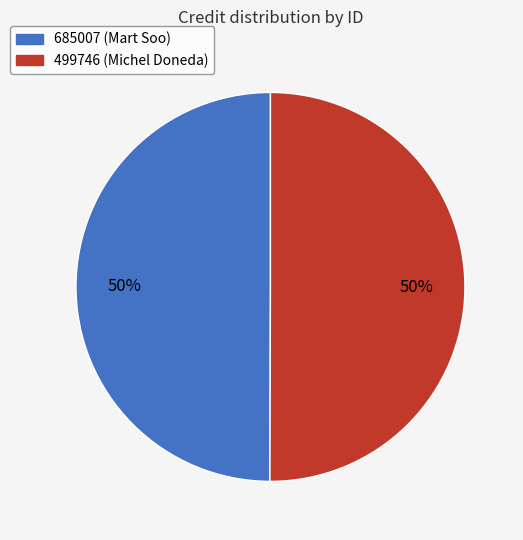

How many slices are in this pie chart?

2